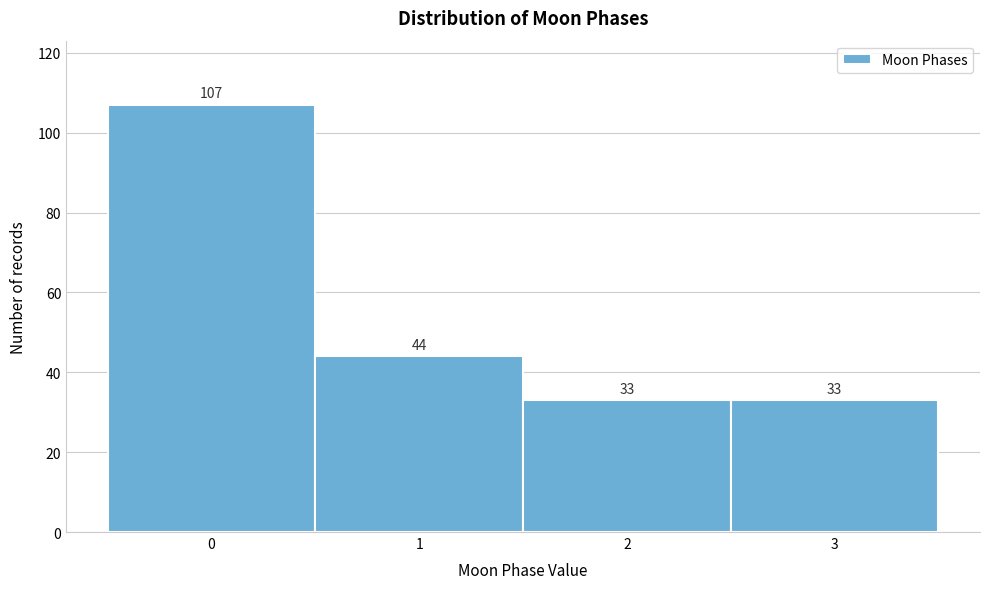

Over which range of the x-axis is the bar tallest?

-0.5 to 0.5